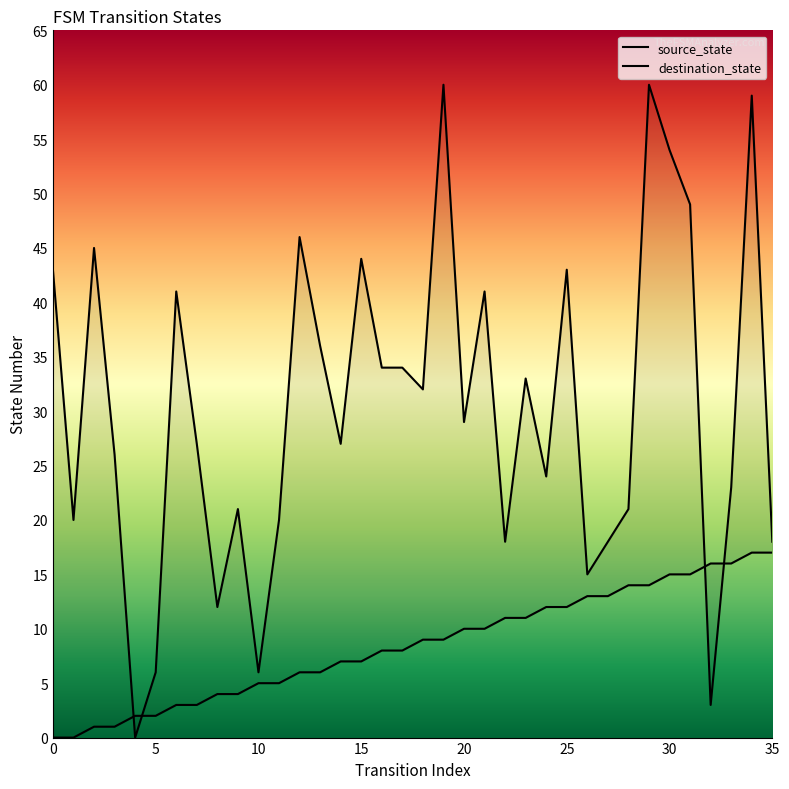

How many distinct data groups are displayed?

2